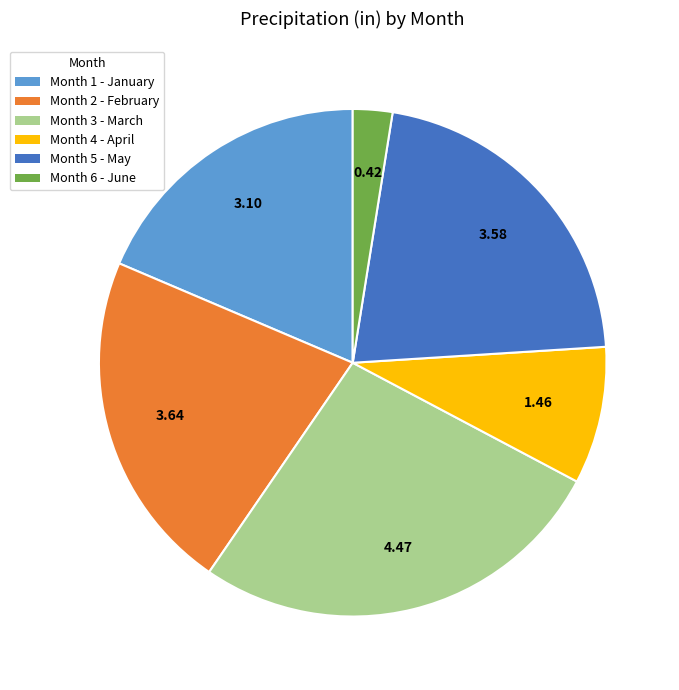

Is there a majority slice in this chart?

No